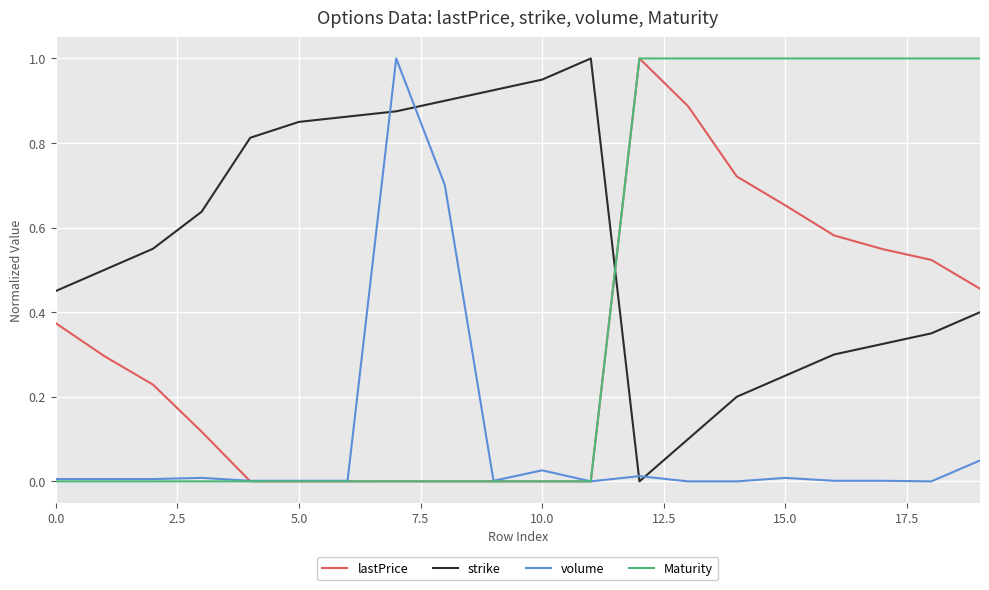

How many lines are shown in the chart?

4